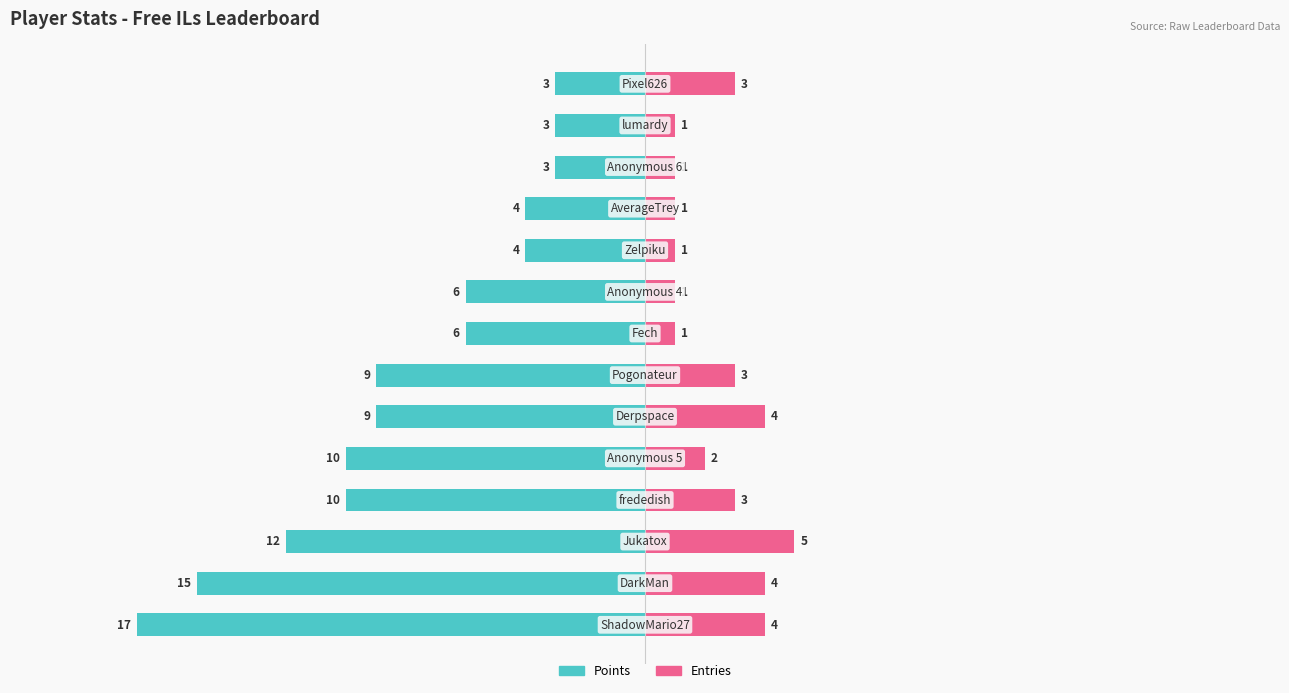

The value of Points at 1 is -6. True or false?

False